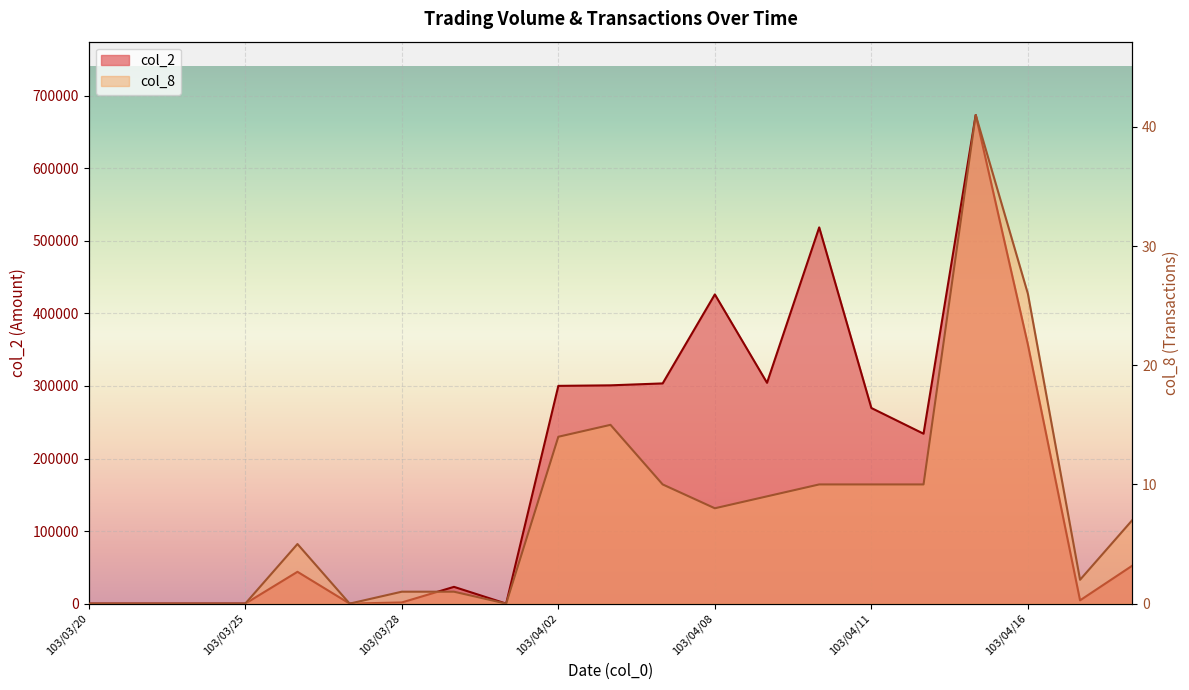

In col_2, how many points are lower than both neighbors (excluding endpoints)?

5